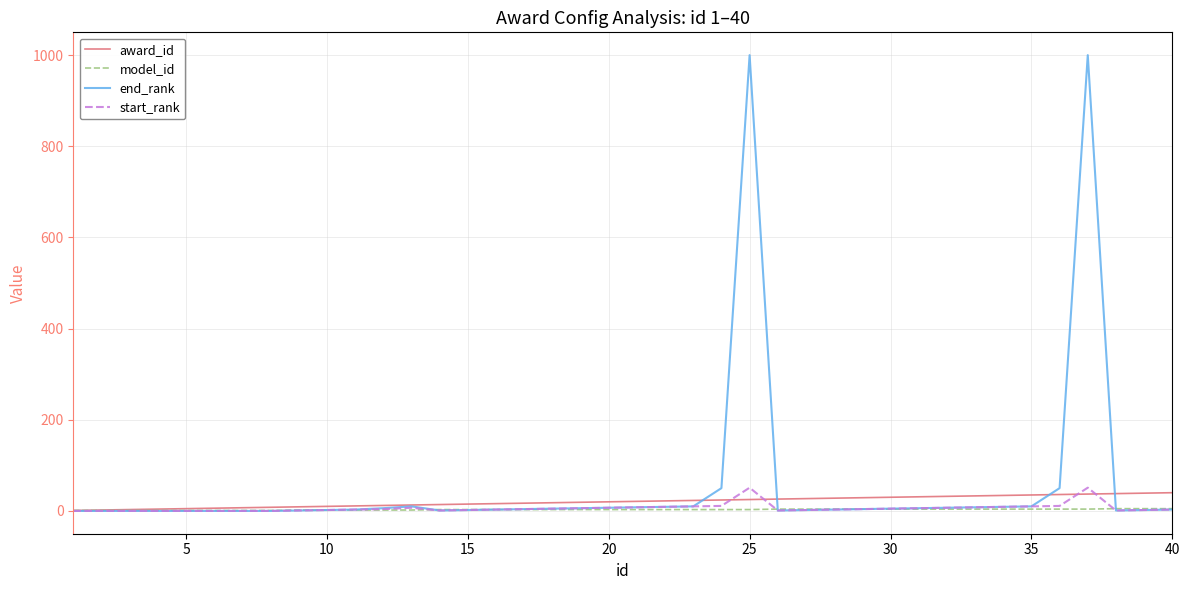

What are all the series names shown in the legend?

award_id, model_id, end_rank, start_rank